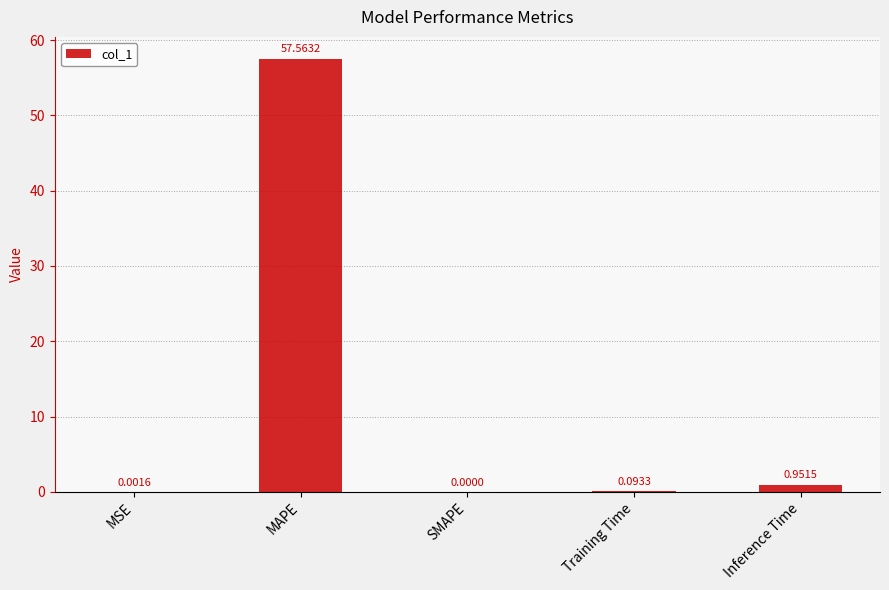

What is the maximum value shown in the chart?

57.6